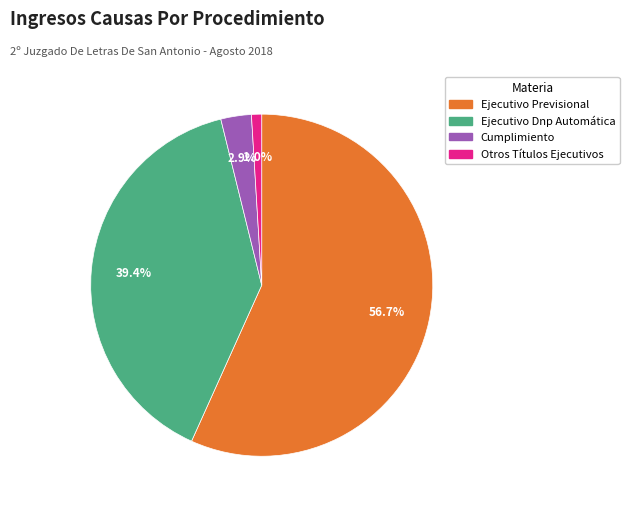

How many segments does this pie chart have?

4